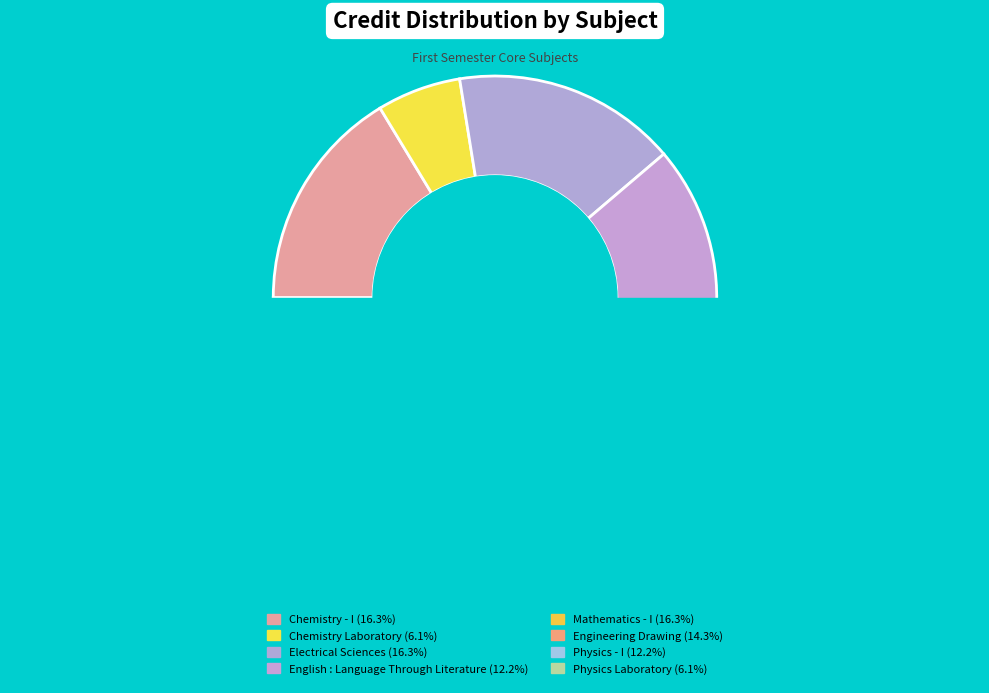

What percentage is the Chemistry Laboratory slice, to the nearest percent?

6%